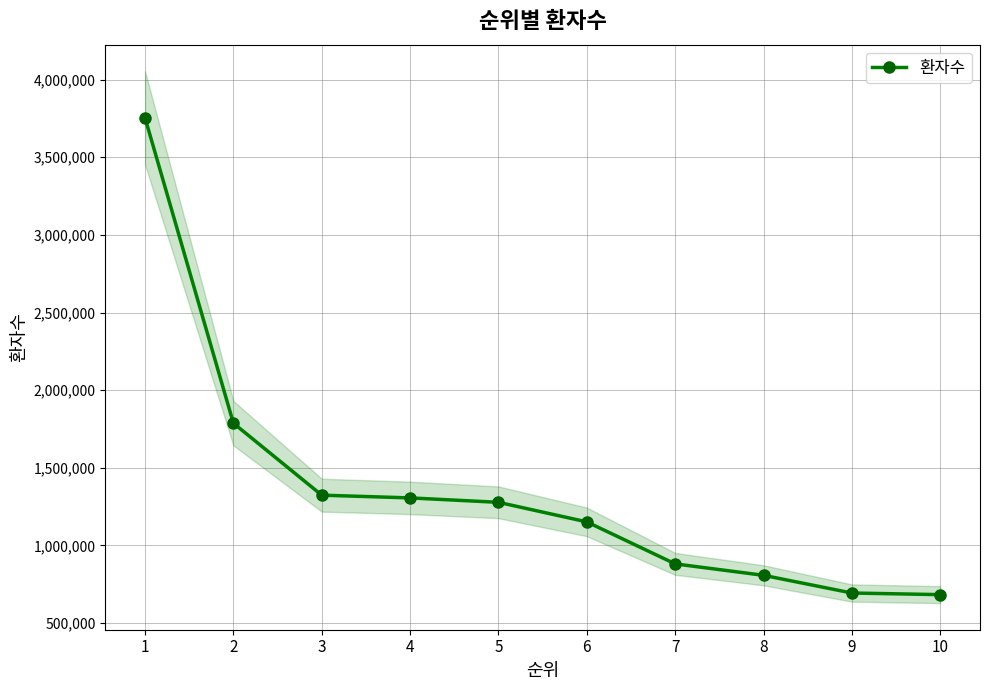

Which label corresponds to the largest value in the chart?

1